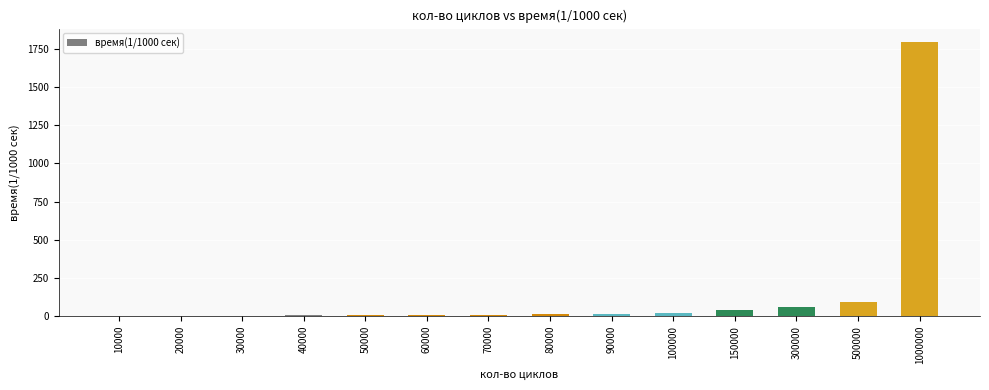

What is the sum of all values?

2079